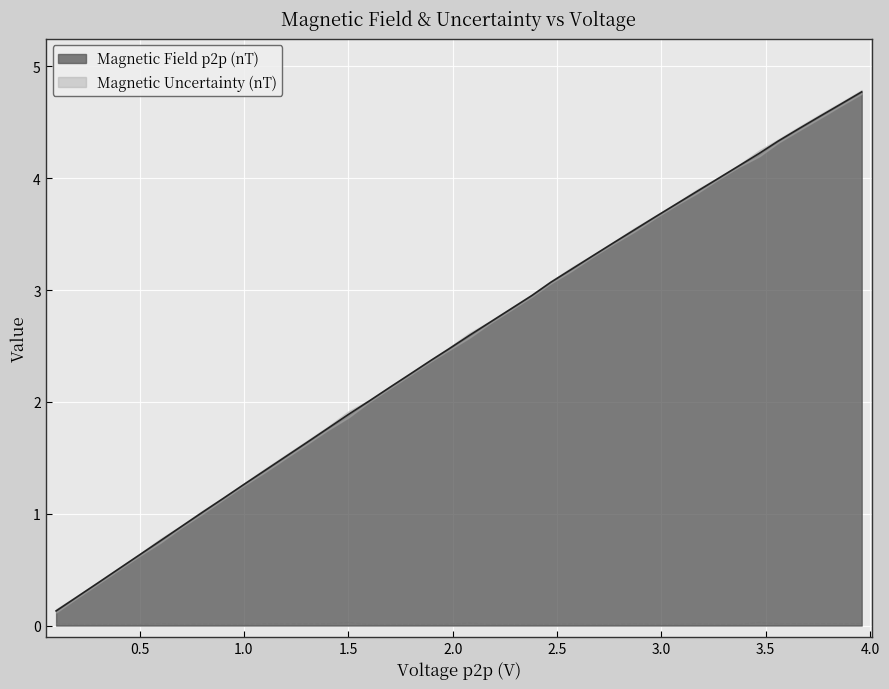

Count the Magnetic Uncertainty (nT) values in the range 0 to 1.

40